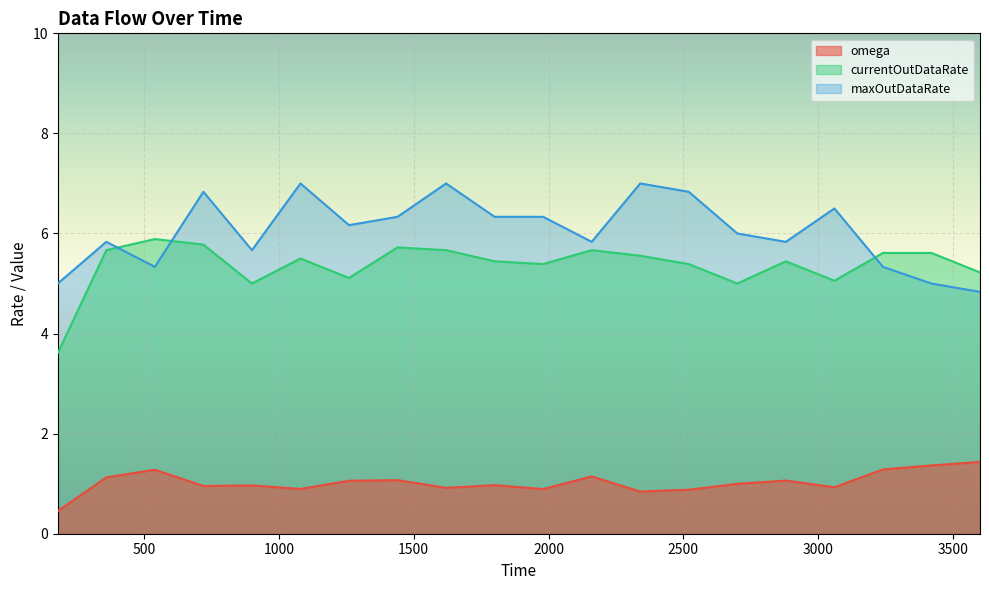

What is the label of the 15th point from the left?

2700.0